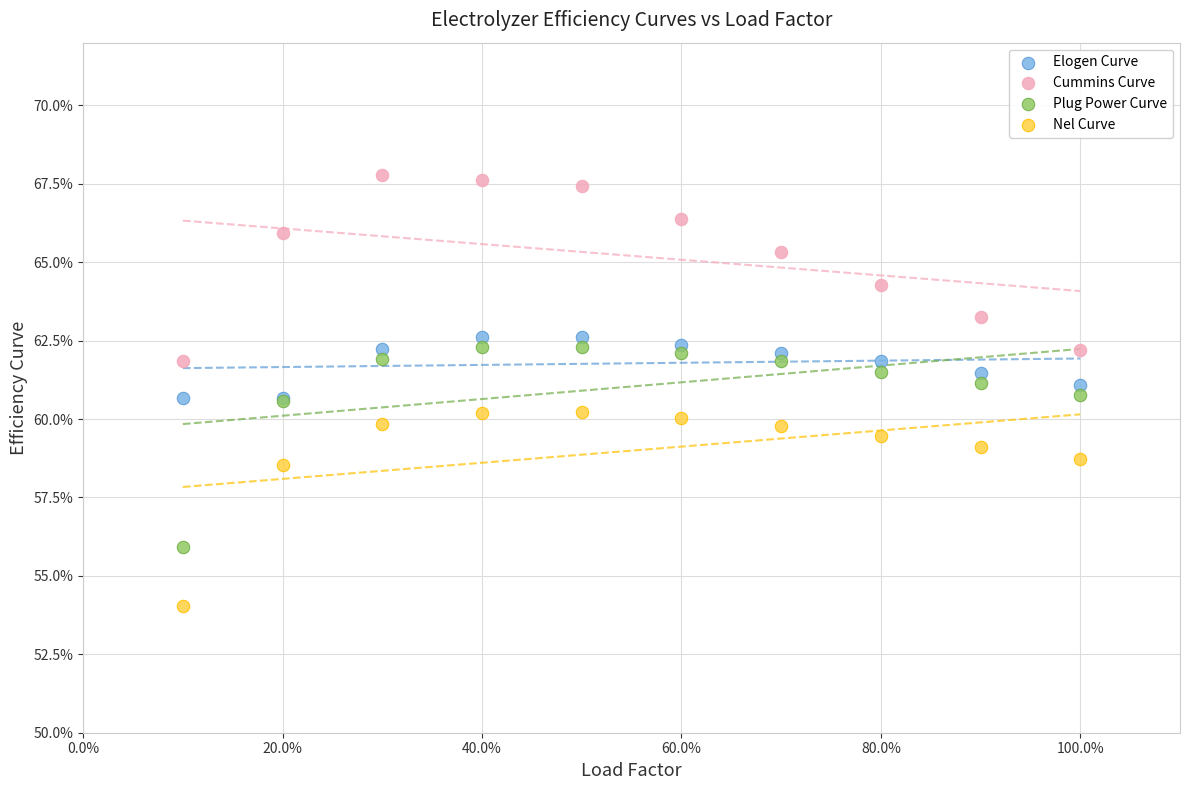

What are all the series names shown in the legend?

Elogen Curve, Cummins Curve, Plug Power Curve, Nel Curve